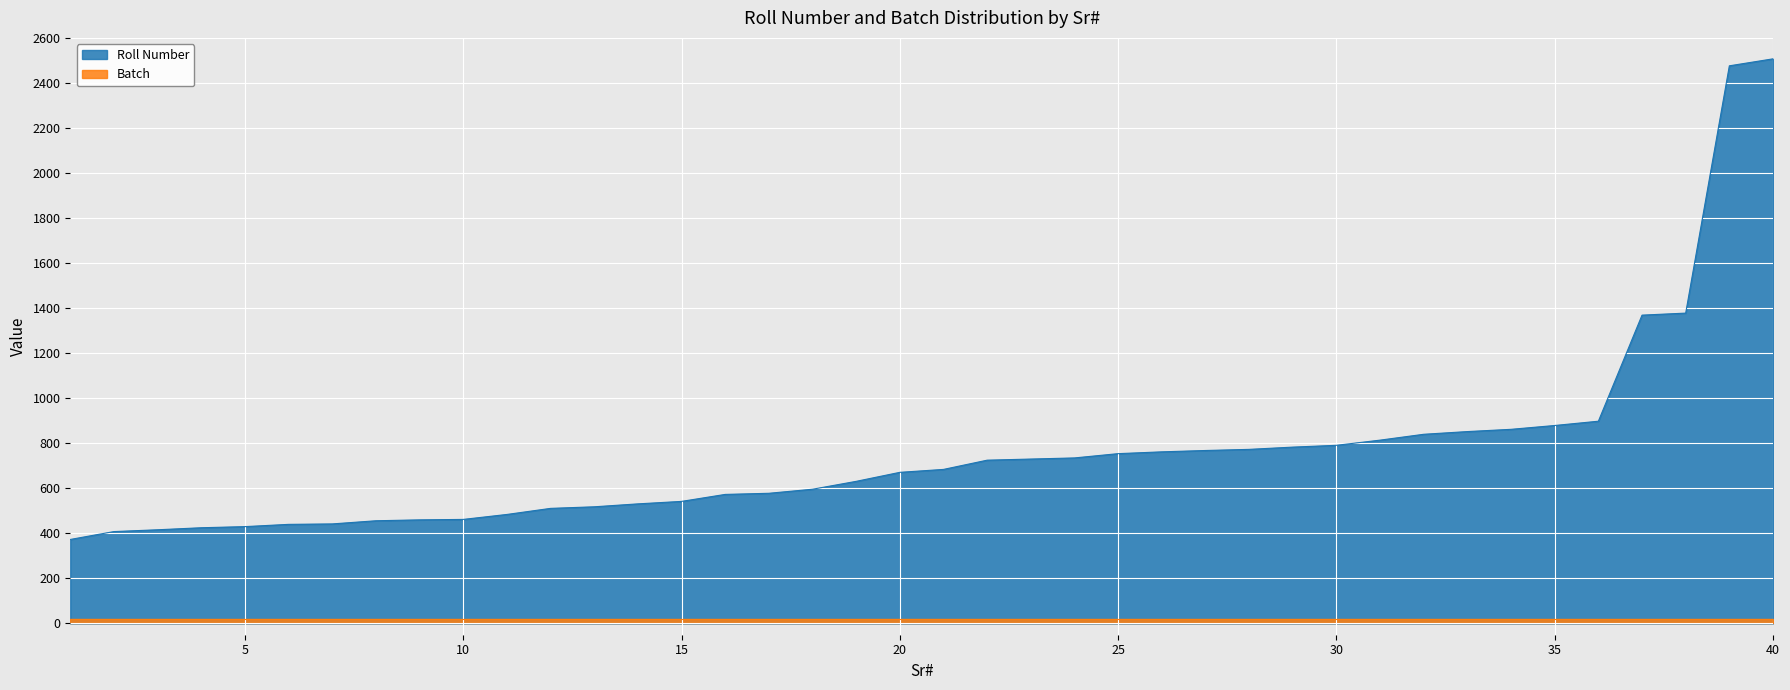

Reading left to right, extract all data points from this chart.

1=373	2=408	3=416	4=425	5=430	6=440	7=442	8=456	9=460	10=462	11=484	12=511	13=518	14=531	15=542	16=573	17=578	18=596	19=631	20=671	21=684	22=725	23=730	24=735	25=754	26=762	27=768	28=773	29=783	30=791	31=814	32=840	33=852	34=862	35=879	36=898	37=1369	38=1378	39=2476	40=2507